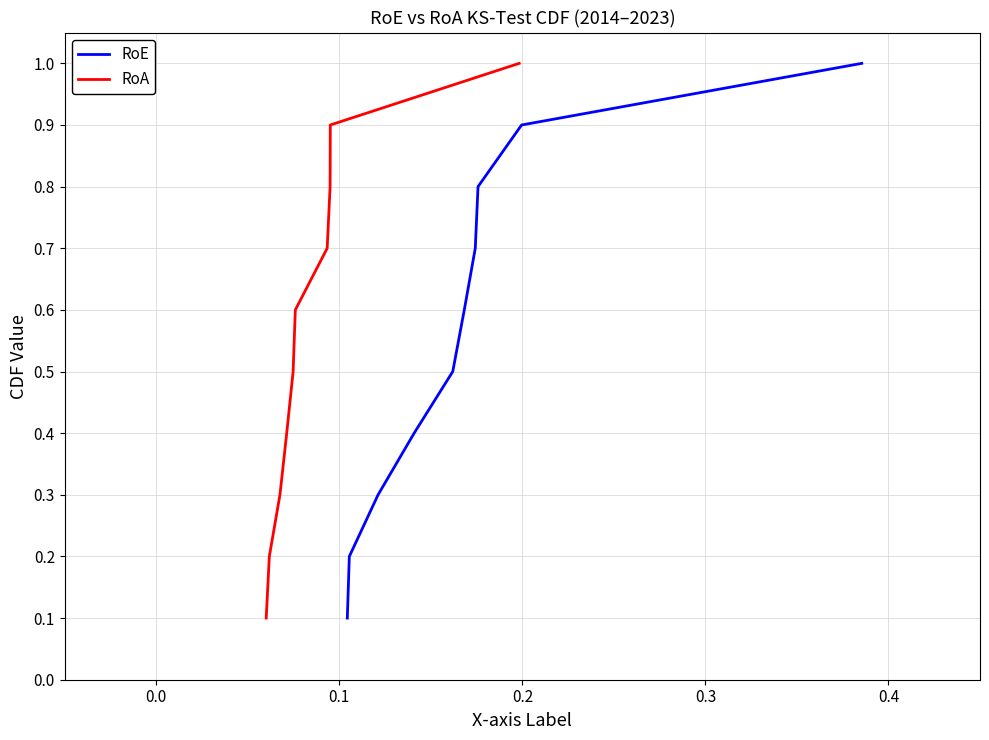

What is the highest value of the RoA series?

1.0